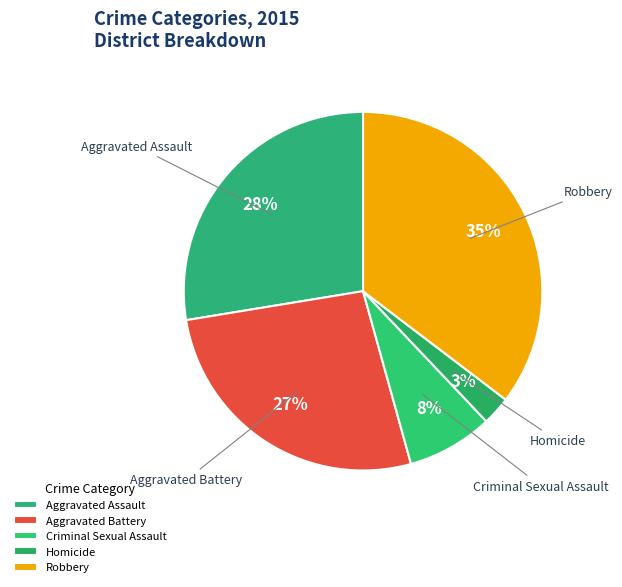

Approximately how many times larger is the value at Aggravated Battery compared to Aggravated Assault?

1.0